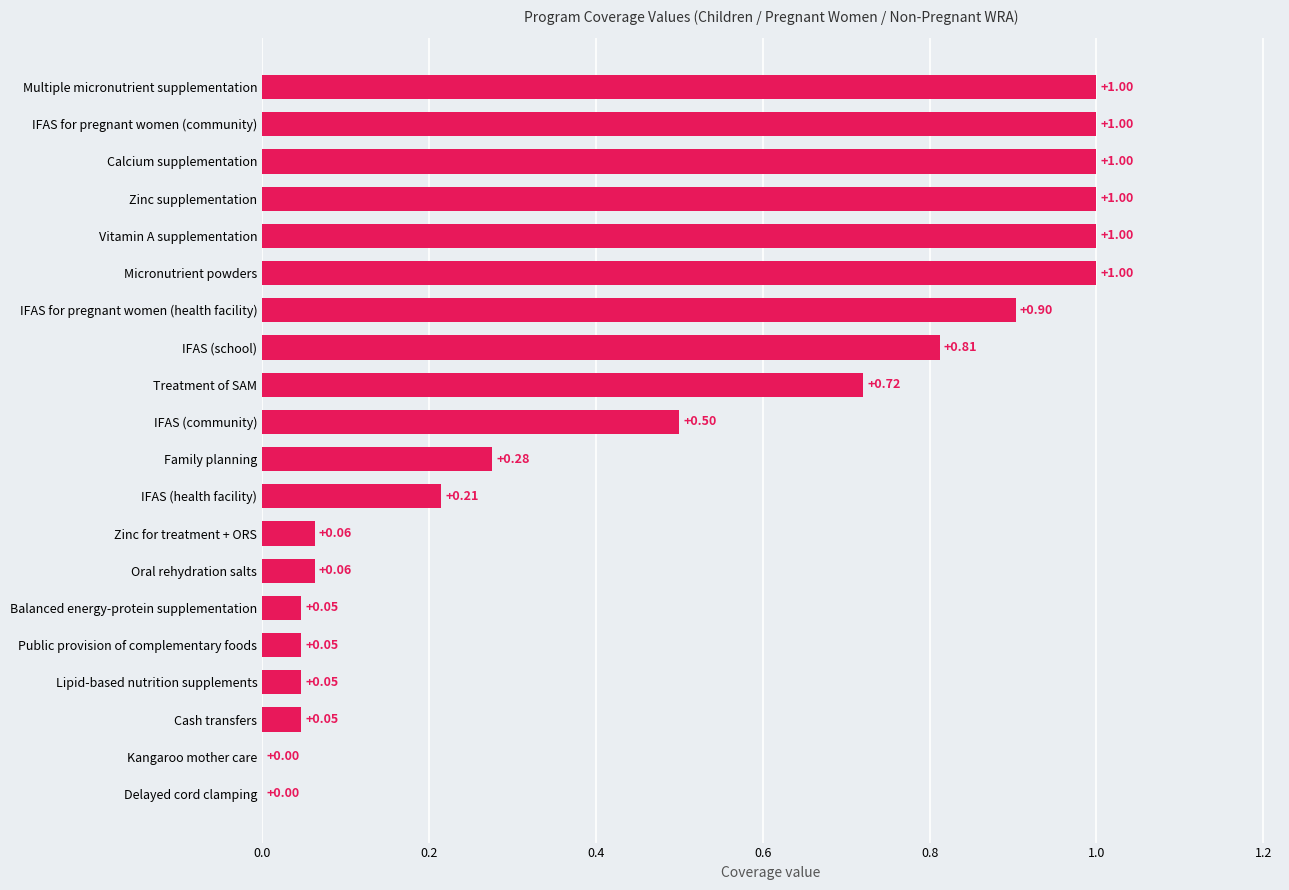

What is the sum of all values?

9.7